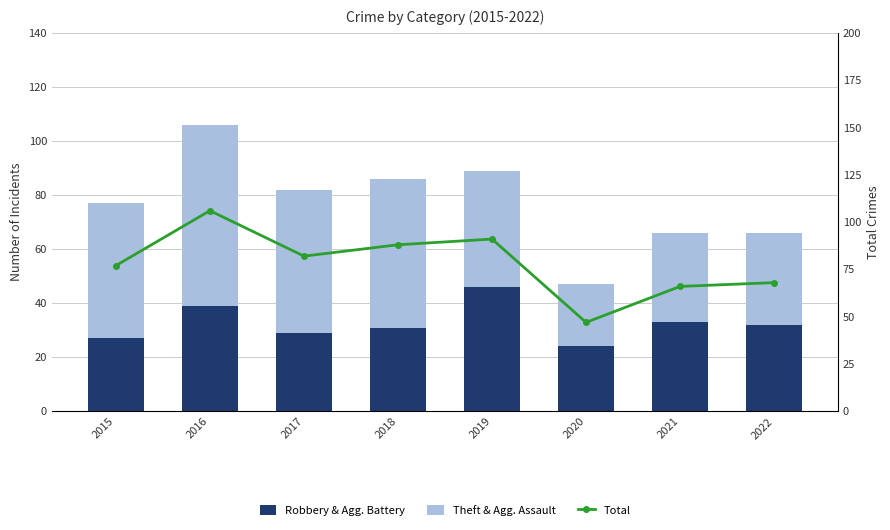

What is the average value of the Theft & Agg. Assault series?

45